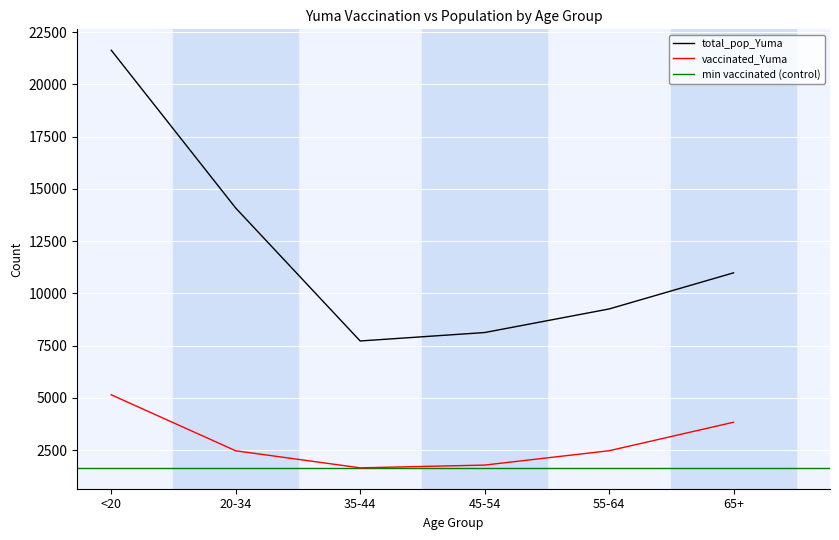

Between 20-34 and 55-64, which series saw the biggest shift?

total_pop_Yuma